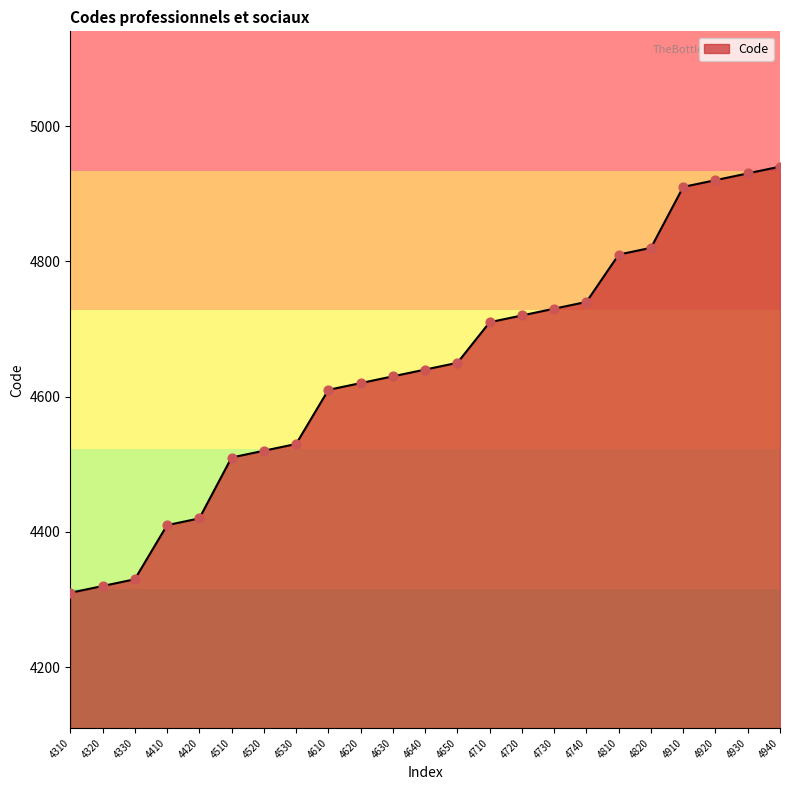

Approximately how many times larger is the value at 4810 compared to 4510?

1.1